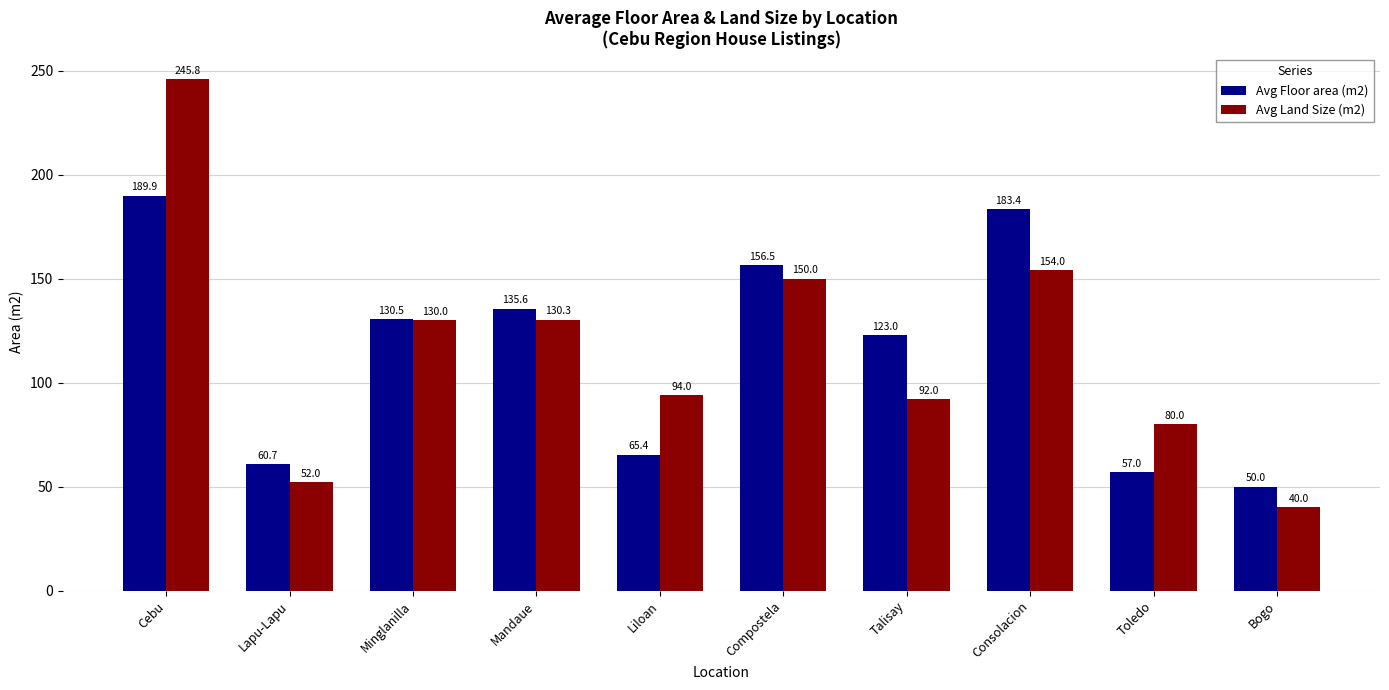

How many bars are there in total?

20